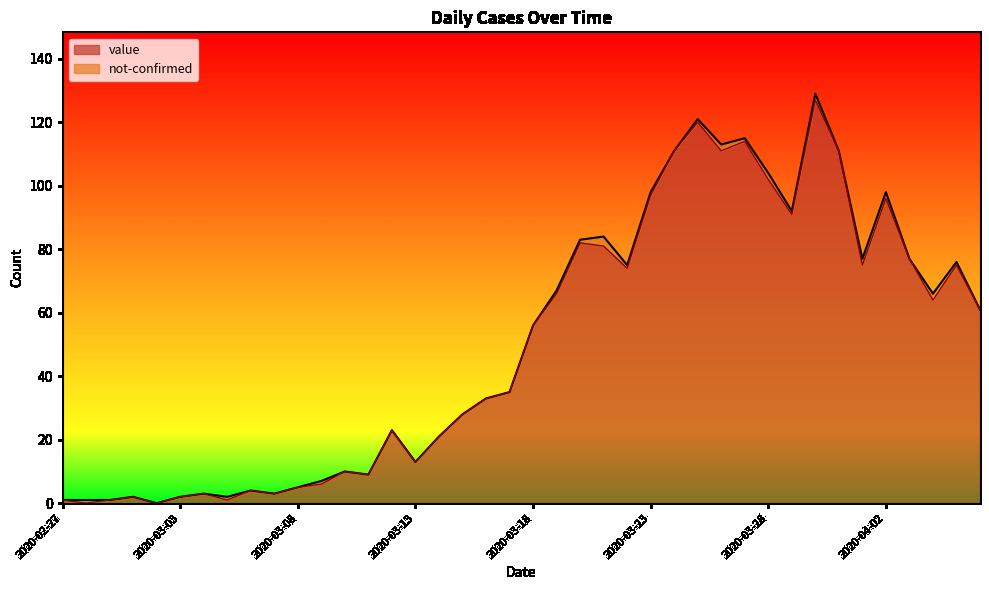

What is the label of the 25th point from the right?

2020-03-13